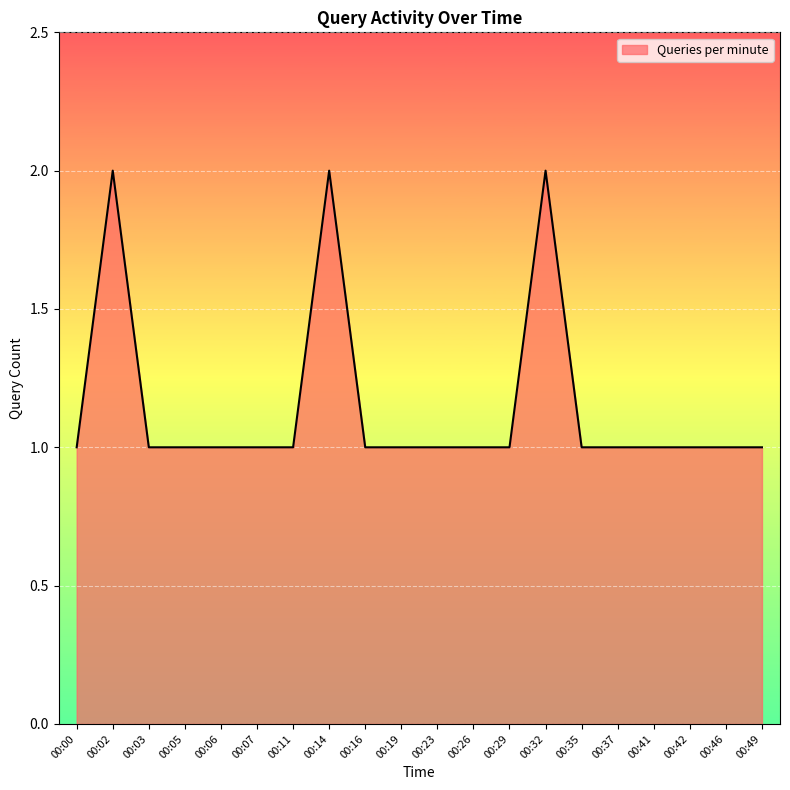

How many lines are shown in the chart?

1